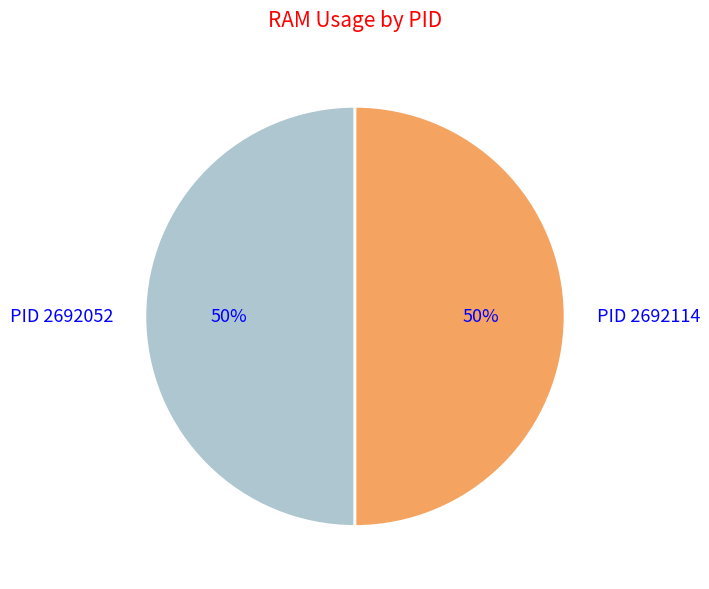

Approximately how many times larger is the value at PID 2692114 compared to PID 2692052?

1.0